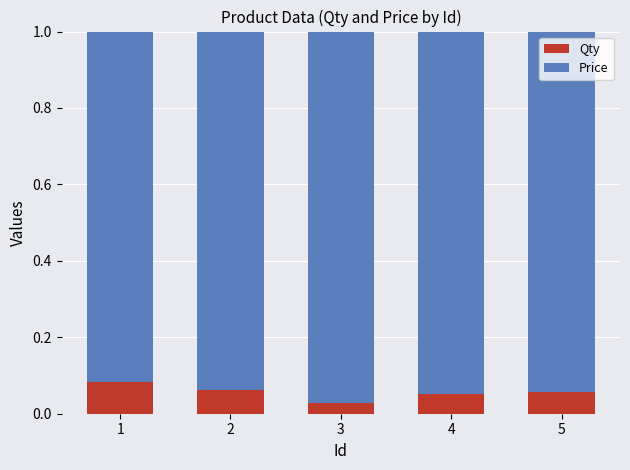

Which category has the lowest value in the Qty series?

3